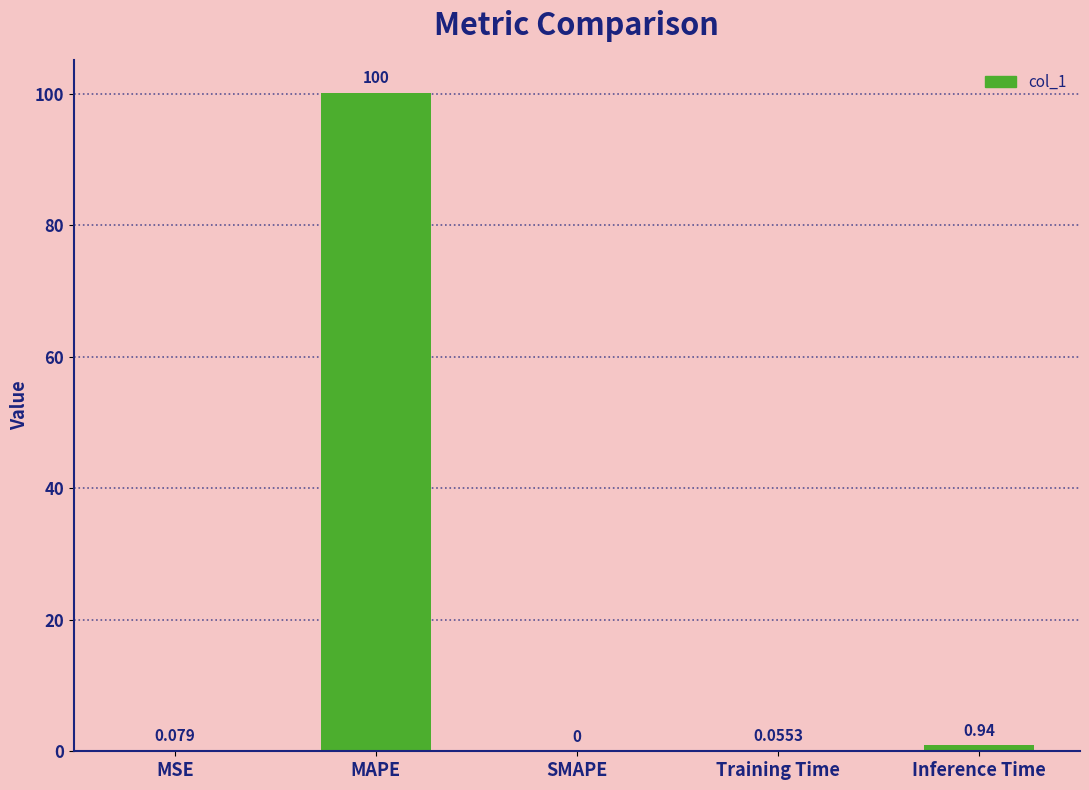

How many values exceed 0?

4